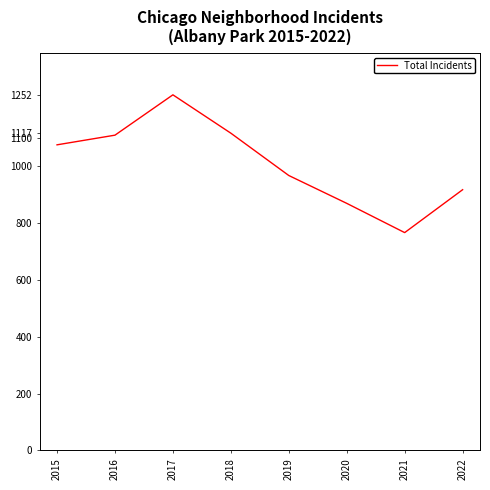

Reading left to right, transcribe all the data shown in this chart.

1076	1110	1252	1117	968	870	767	918